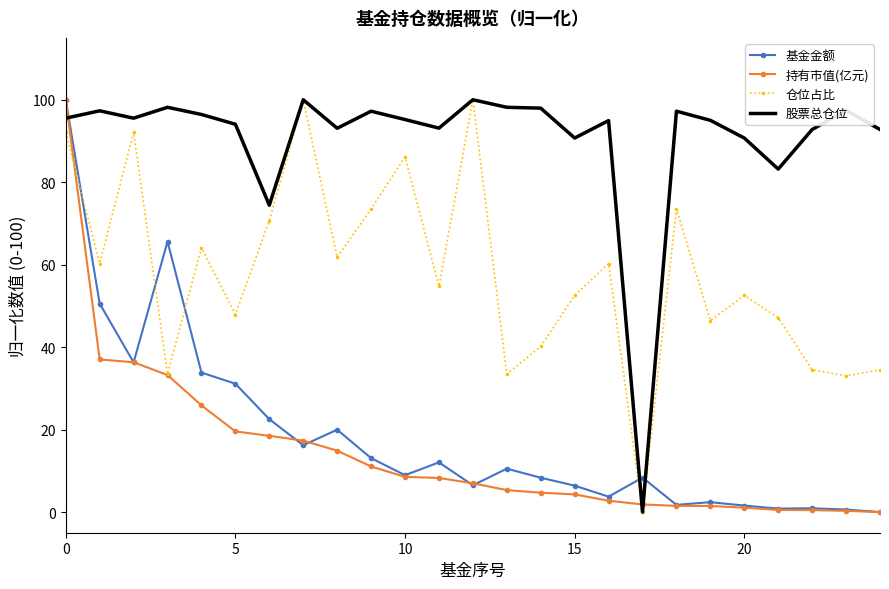

How many intersections are there between 仓位占比 and 基金金额?

5